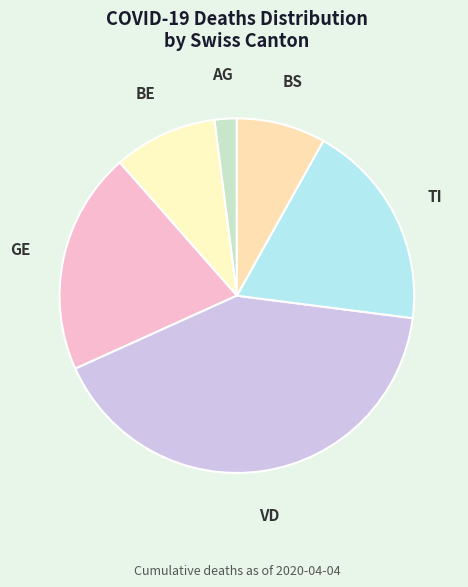

How many segments does this pie chart have?

6